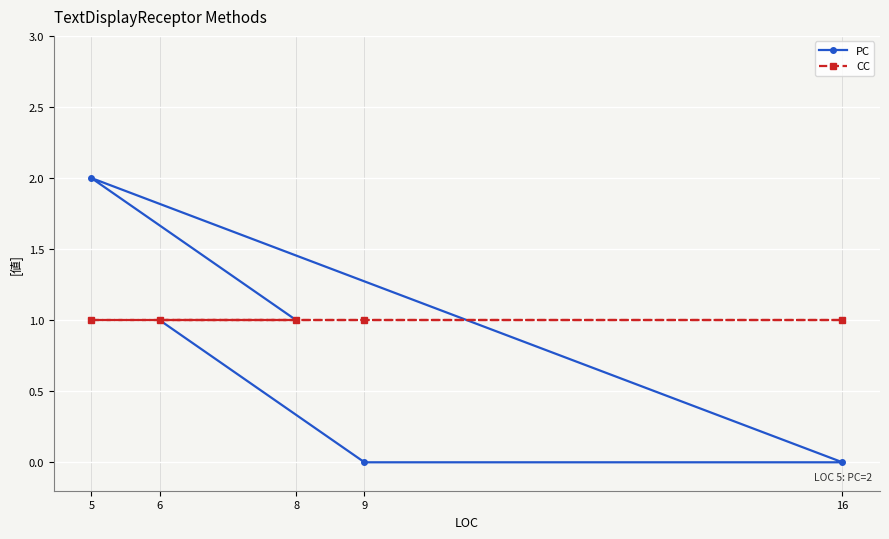

Is this an area chart (filled region under the line)?

No